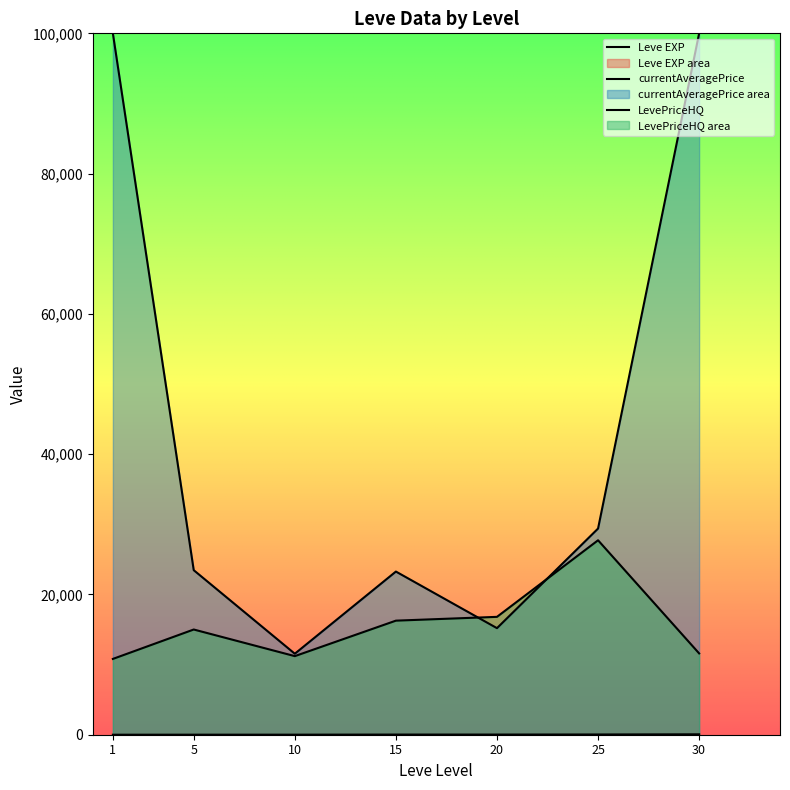

What are all the series names shown in the legend?

Leve EXP, currentAveragePrice, LevePriceHQ